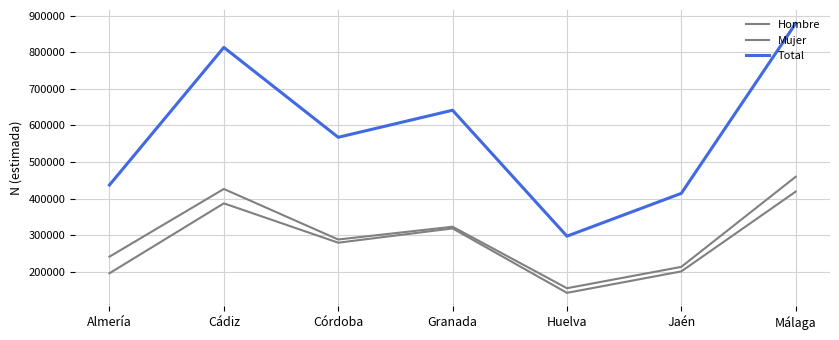

Rank the categories by Hombre value from lowest to highest.

Huelva, Jaén, Almería, Córdoba, Granada, Cádiz, Málaga